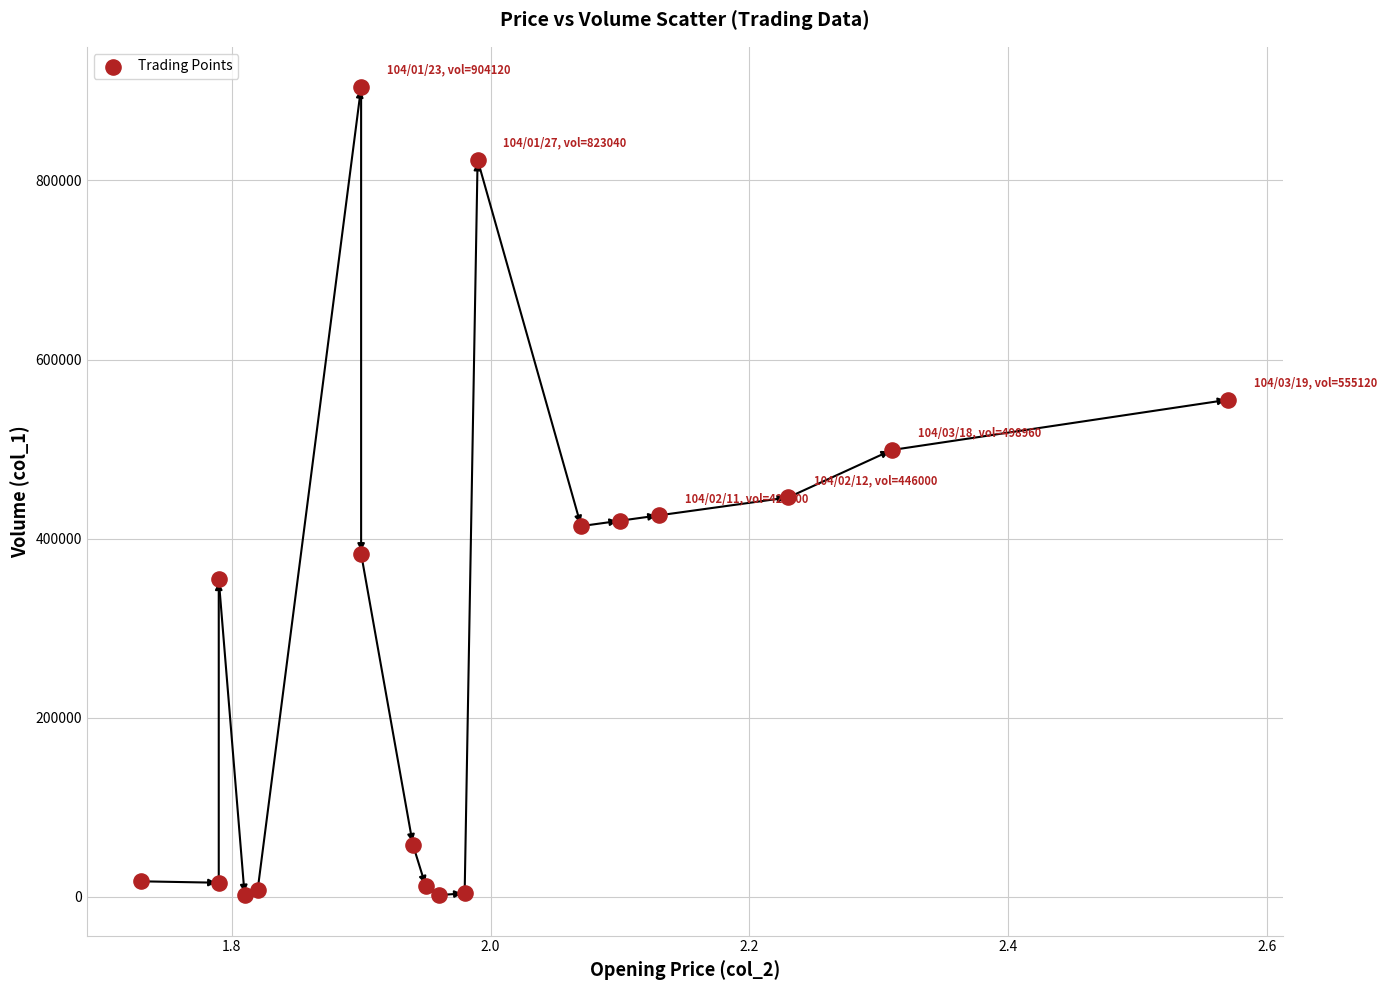

What is the range of Y values (max minus min)?

902310